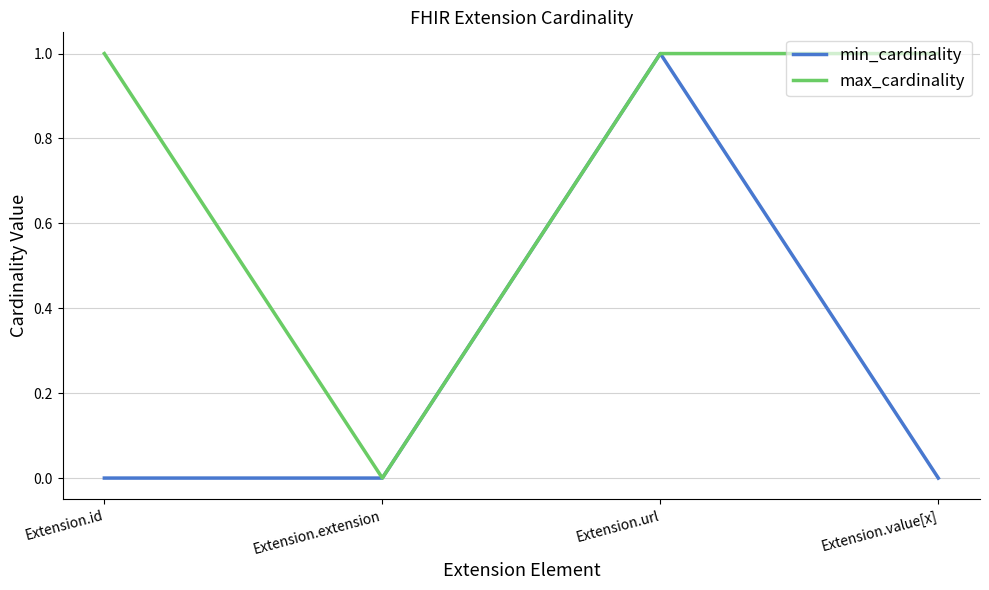

What position from the left is Extension.extension?

2